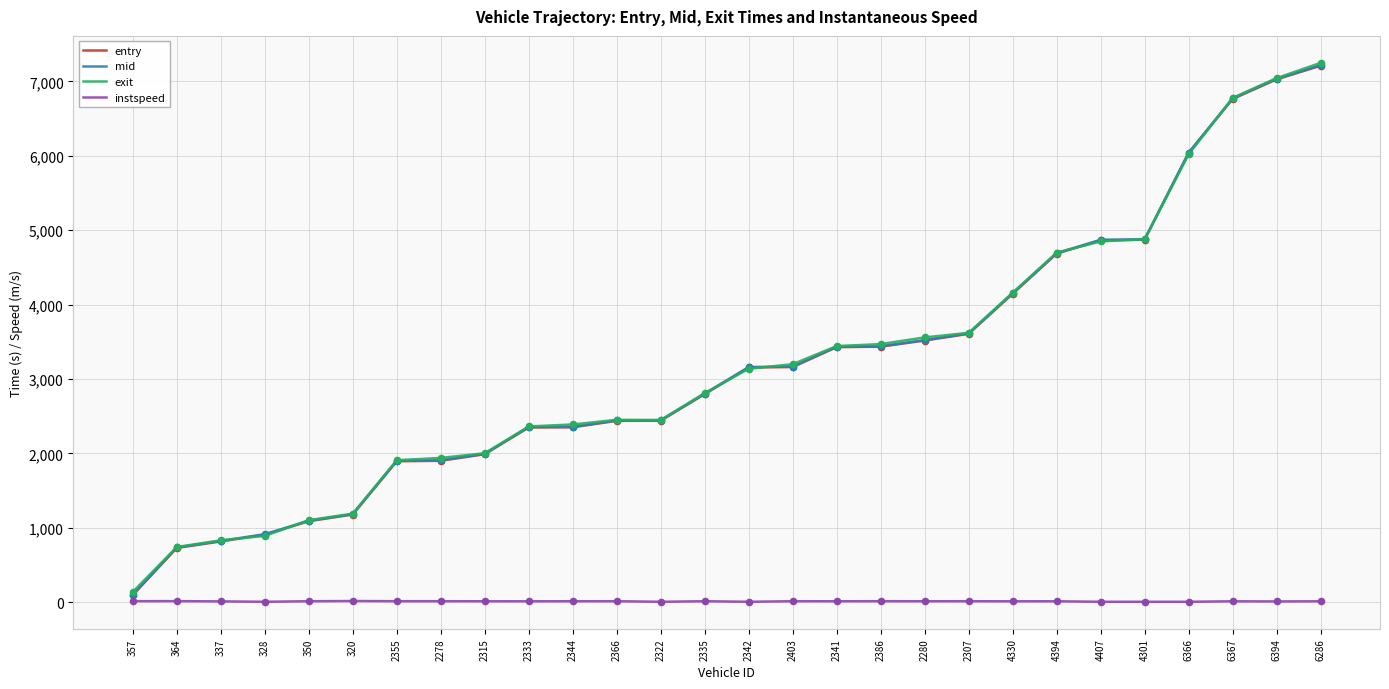

Is the value of instspeed at 2366 greater than the value of entry at 2344?

No